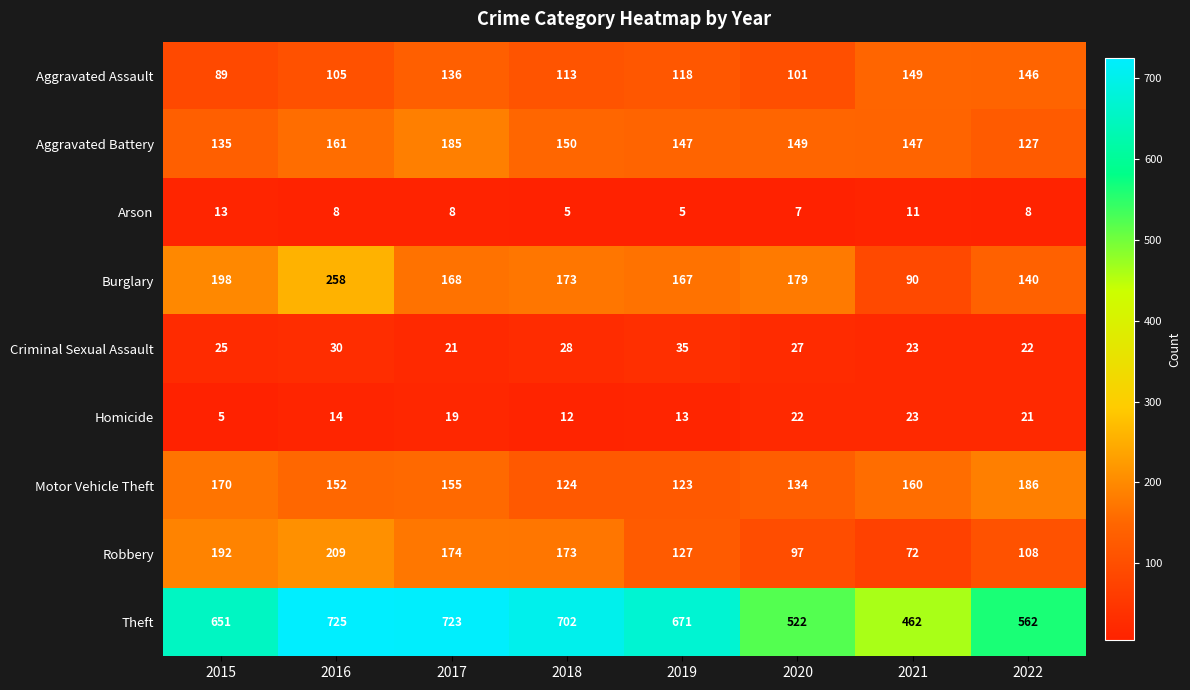

Is it true that Aggravated Assault equals 43 at 2015?

False